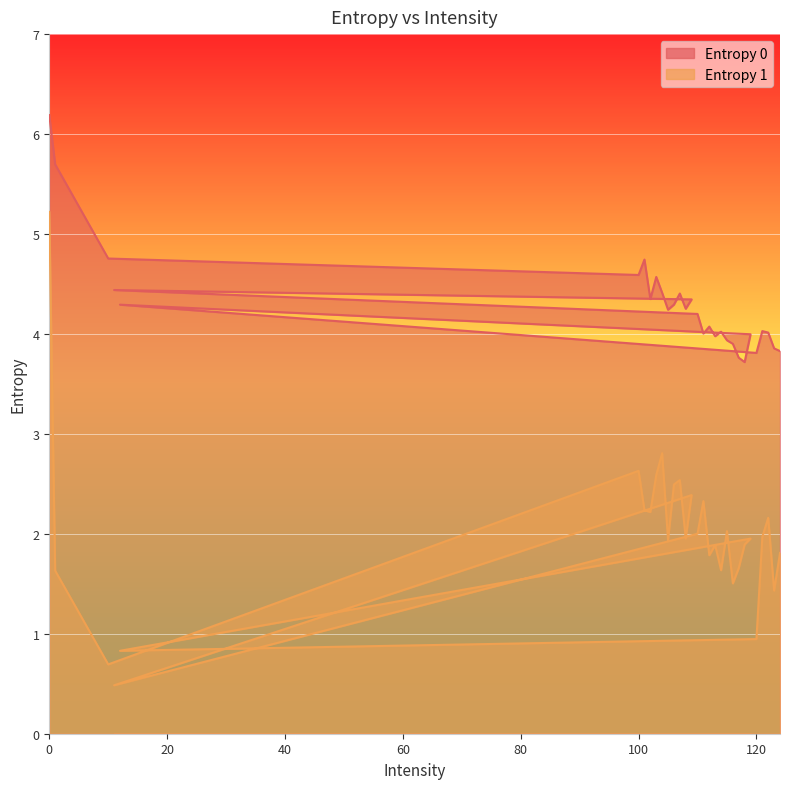

At which category does Entropy 1 reach its first local peak?

100